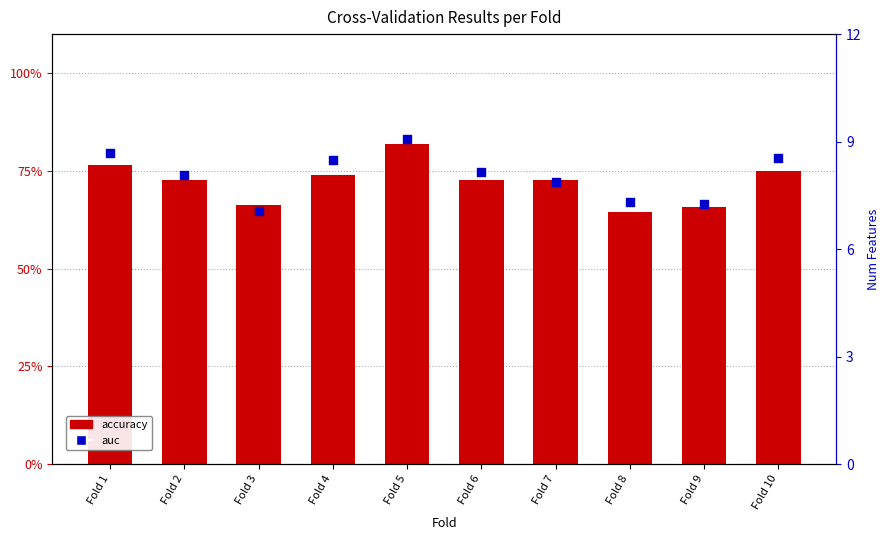

At which category is the sum across all series the highest?

Fold 5